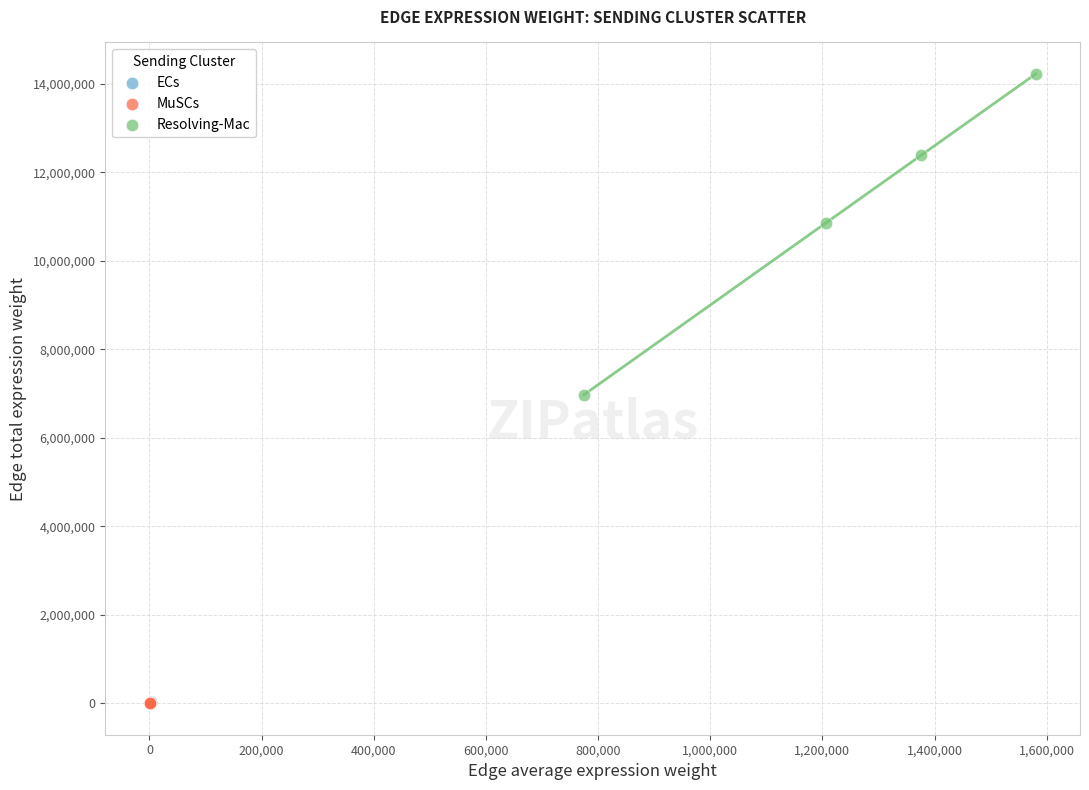

What are all the series names shown in the legend?

ECs, MuSCs, Resolving-Mac